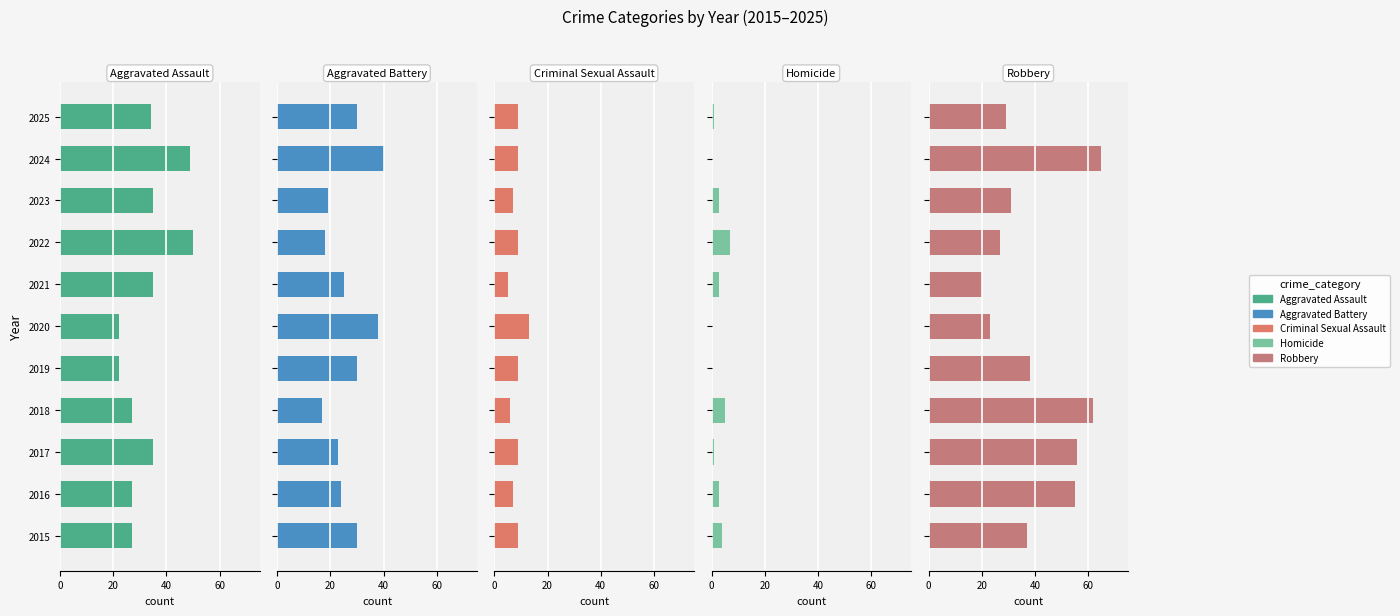

Reading left to right, list all the values displayed in this chart.

Aggravated Assault: 27	27	35	27	22	22	35	50	35	49	34
Aggravated Battery: 30	24	23	17	30	38	25	18	19	40	30
Criminal Sexual Assault: 9	7	9	6	9	13	5	9	7	9	9
Homicide: 4	3	1	5	0	0	3	7	3	0	1
Robbery: 37	55	56	62	38	23	20	27	31	65	29